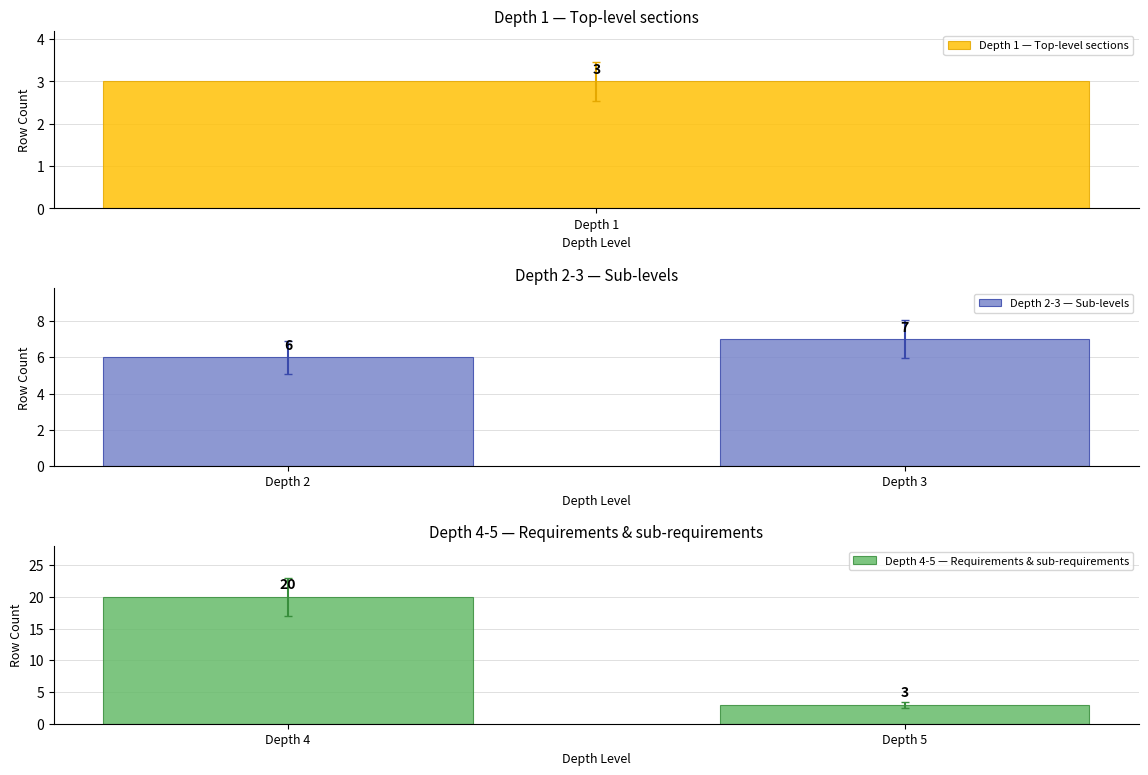

What is the average value of the Depth 4-5 — Requirements & sub-requirements series?

12